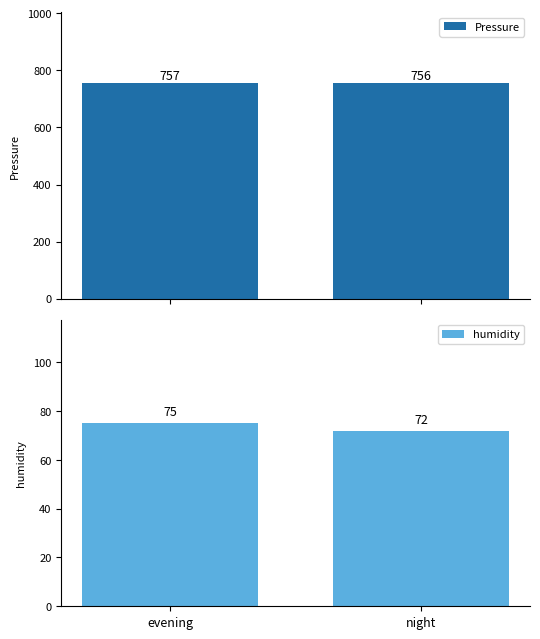

What position from the left is evening?

1